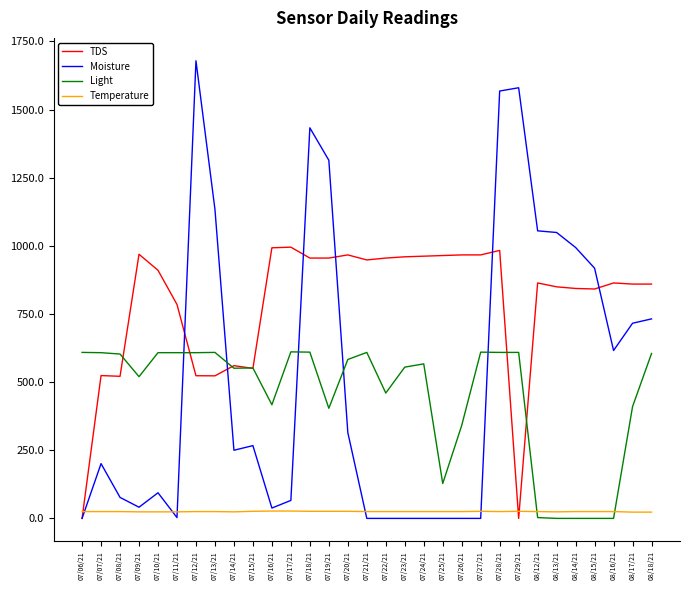

What is the highest value of the Light series?

611.0